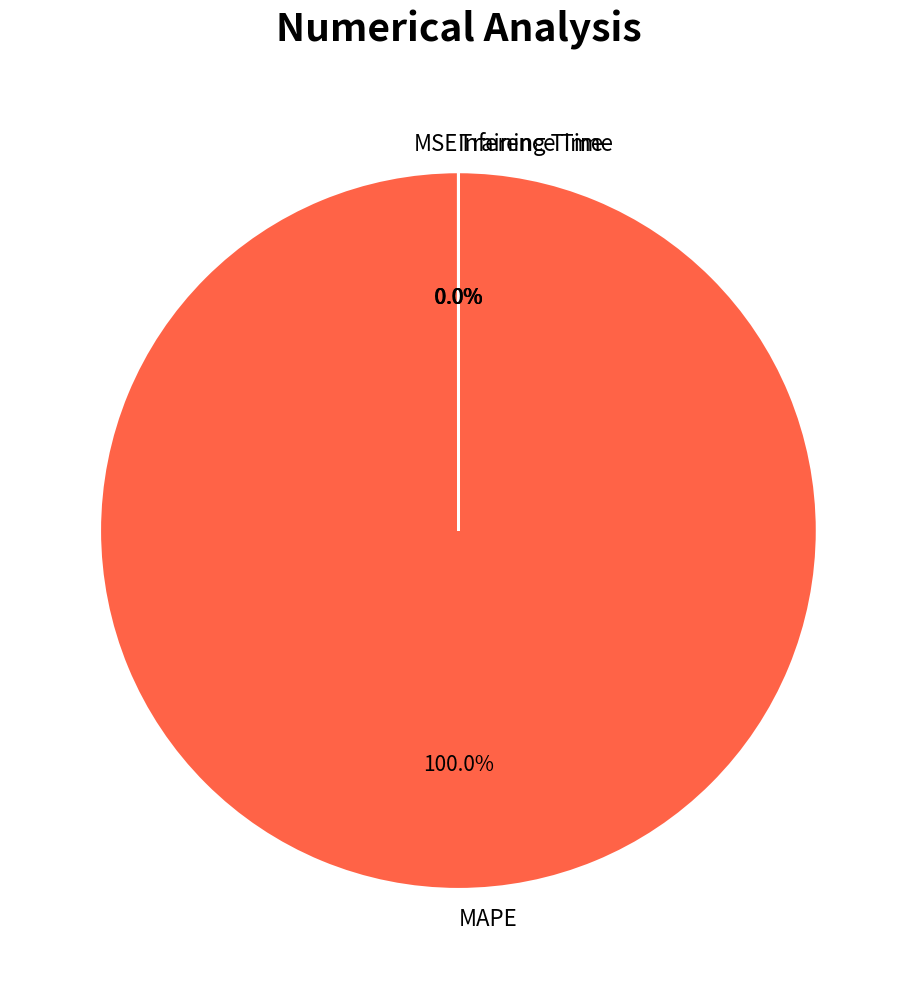

To the nearest percent, what is the average slice percentage?

25%